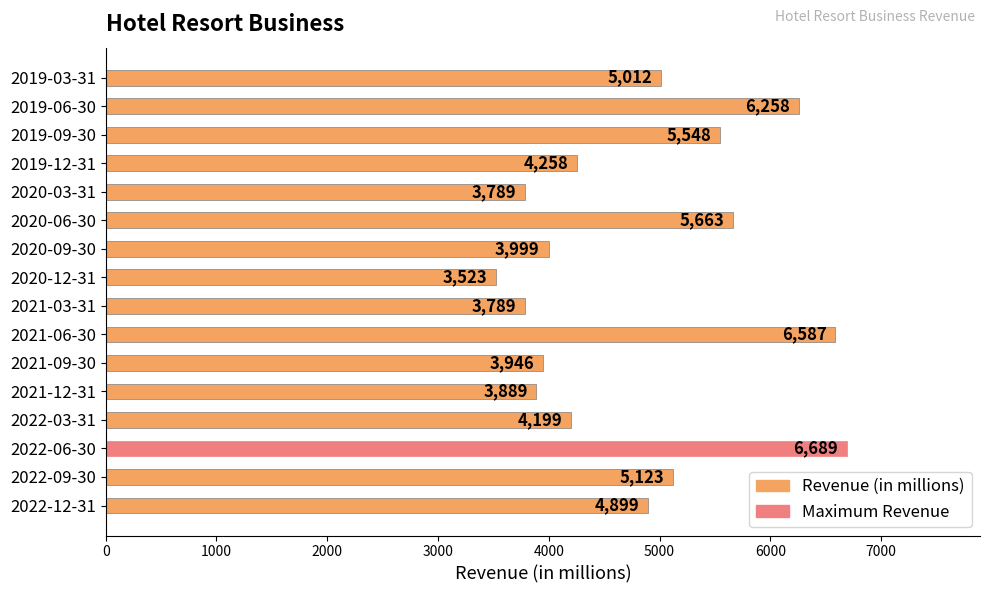

What is the change in value from 2020-06-30 to 2021-03-31?

-1874